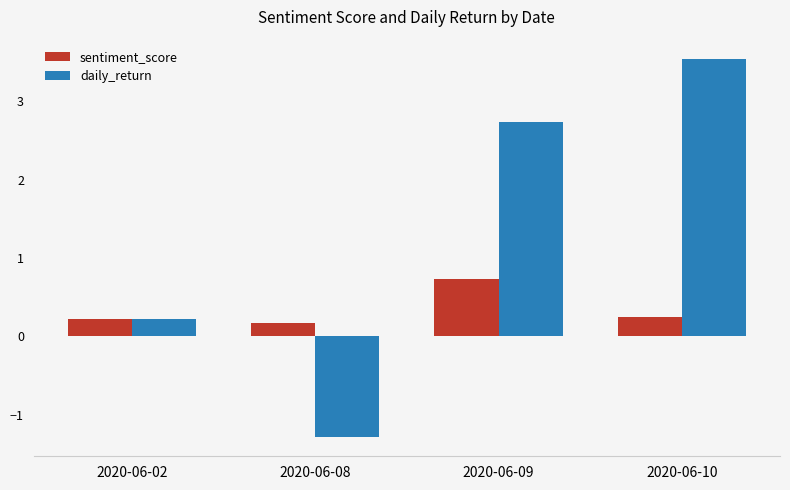

True or false: daily_return has a value of 2.7 at 2020-06-09.

True